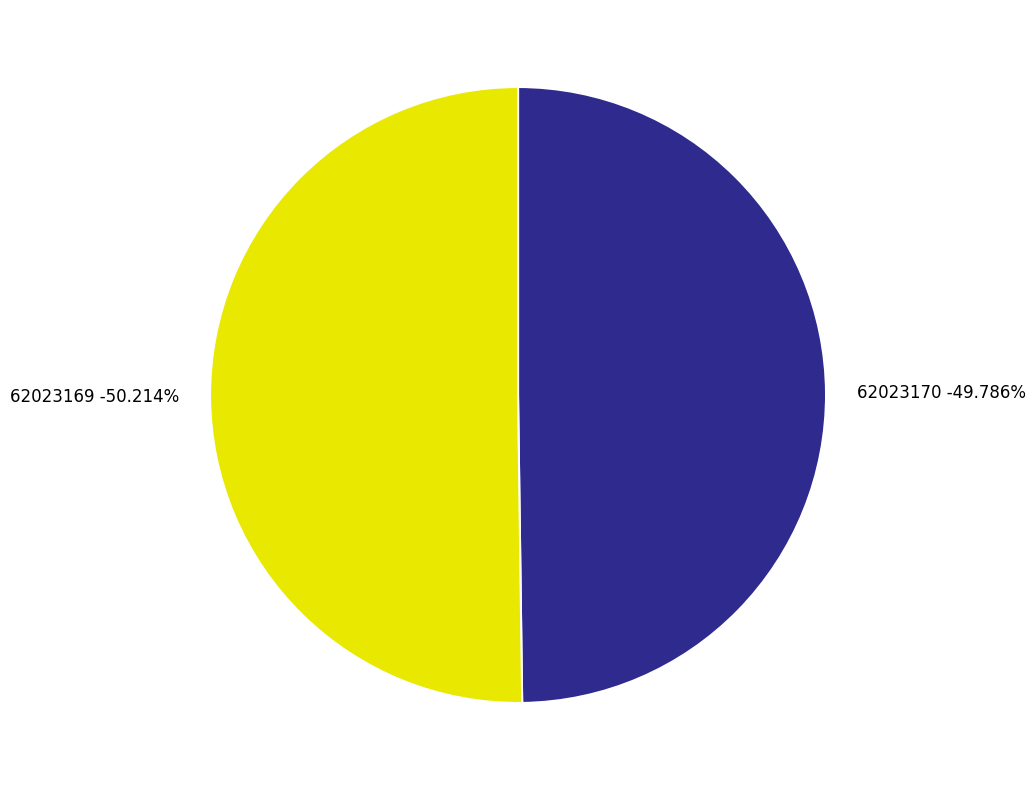

How much of the chart is everything except 62023170?

50.2%